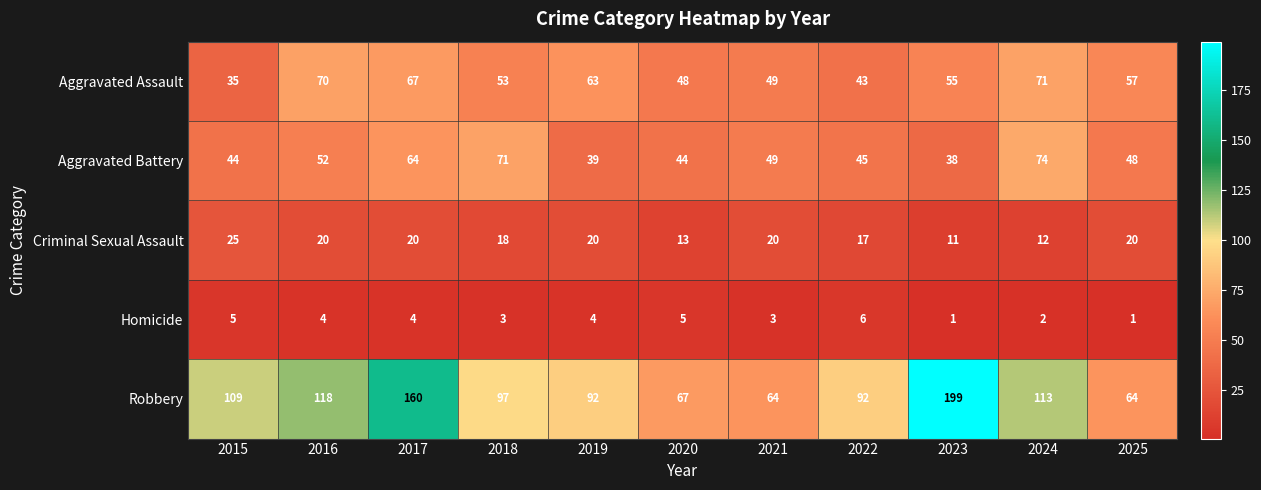

Which series has the widest spread of values?

Robbery